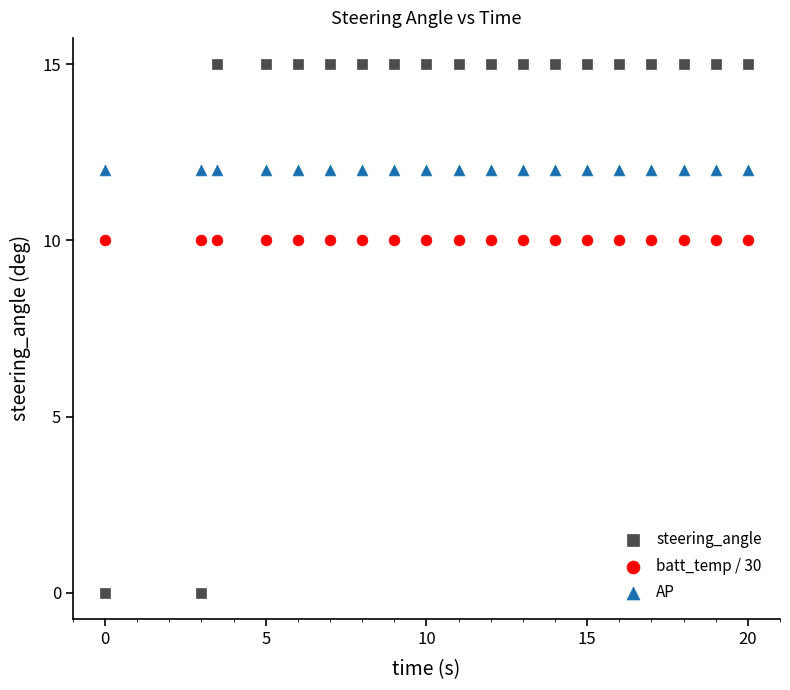

Which series contains the highest Y value?

steering_angle